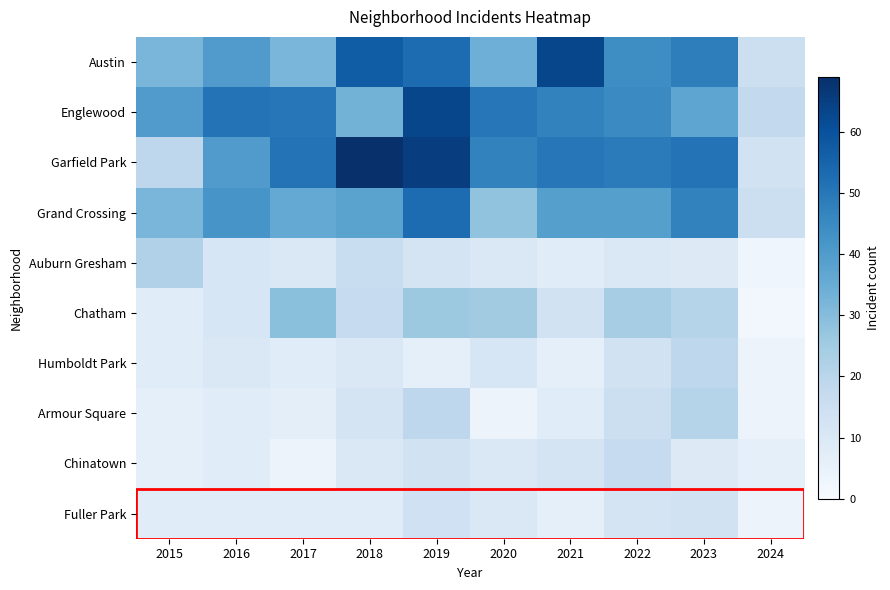

Reading left to right, extract all data points from this chart.

Austin: 2015=32	2016=40	2017=32	2018=57	2019=53	2020=34	2021=63	2022=44	2023=48	2024=15
Englewood: 2015=40	2016=51	2017=50	2018=33	2019=63	2020=50	2021=47	2022=45	2023=37	2024=18
Garfield Park: 2015=19	2016=40	2017=51	2018=69	2019=65	2020=47	2021=50	2022=49	2023=51	2024=13
Grand Crossing: 2015=32	2016=42	2017=36	2018=38	2019=53	2020=28	2021=39	2022=39	2023=47	2024=15
Auburn Gresham: 2015=22	2016=11	2017=10	2018=16	2019=12	2020=10	2021=8	2022=10	2023=9	2024=3
Chatham: 2015=8	2016=11	2017=29	2018=17	2019=26	2020=25	2021=13	2022=24	2023=21	2024=2
Humboldt Park: 2015=8	2016=10	2017=8	2018=10	2019=6	2020=11	2021=6	2022=13	2023=19	2024=4
Armour Square: 2015=6	2016=8	2017=7	2018=12	2019=19	2020=4	2021=8	2022=15	2023=21	2024=4
Chinatown: 2015=6	2016=8	2017=4	2018=10	2019=13	2020=10	2021=12	2022=17	2023=9	2024=6
Fuller Park: 2015=8	2016=8	2017=8	2018=8	2019=14	2020=10	2021=6	2022=12	2023=13	2024=4